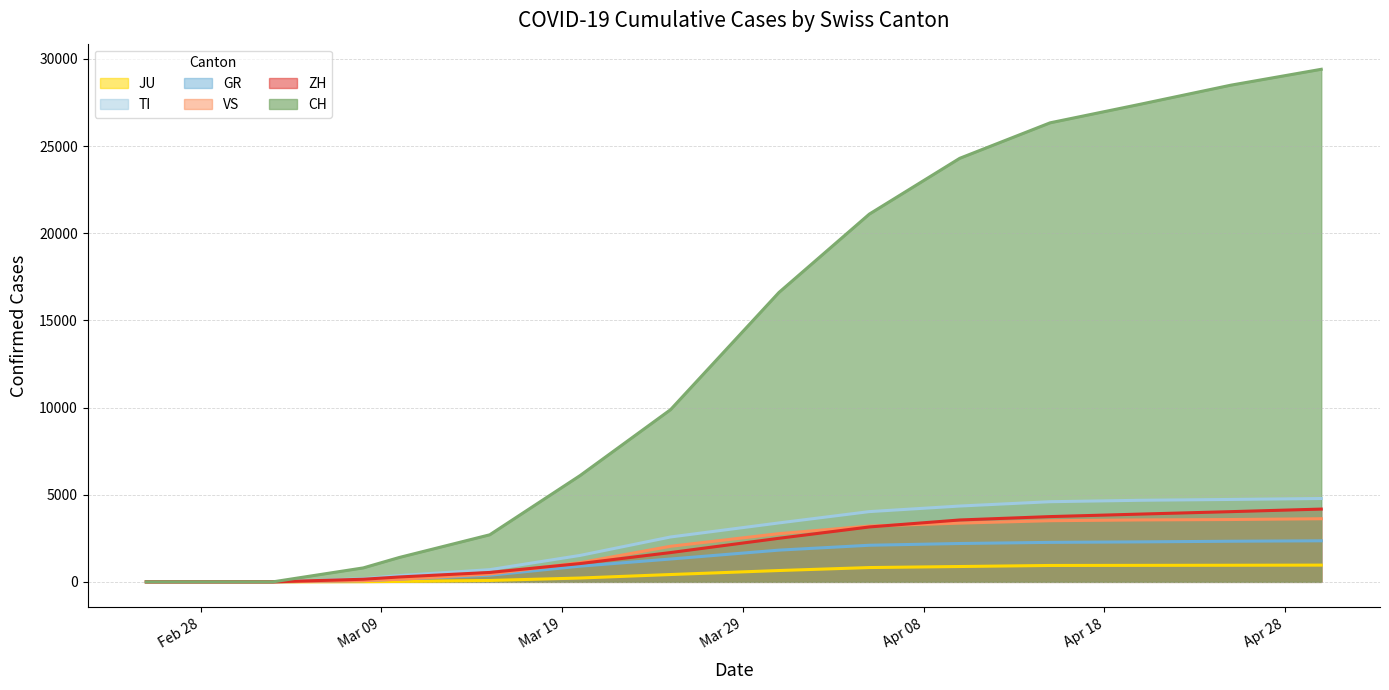

Which label corresponds to the smallest value in the chart?

2020-02-25